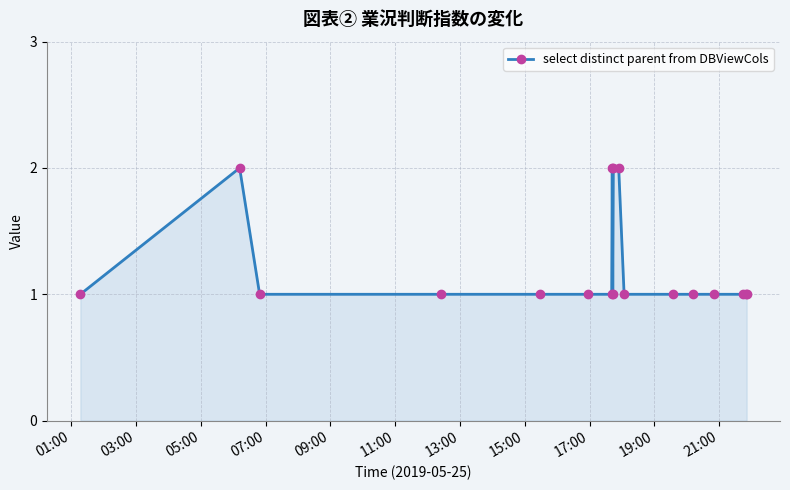

What is the sum of all values?

22